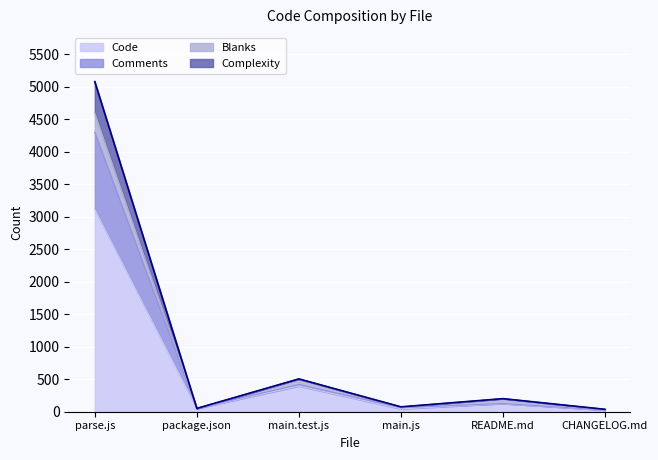

At which label does Comments first exceed 127?

parse.js